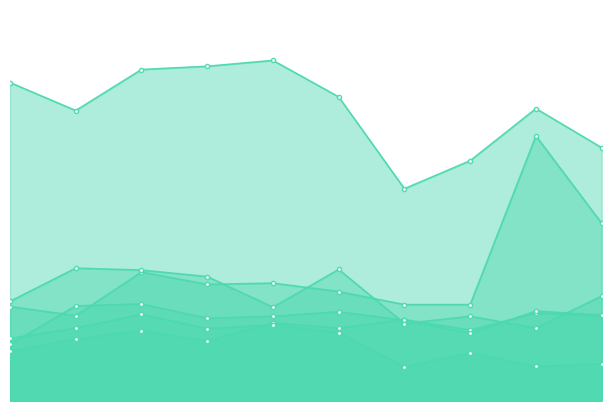

True or false: Theft and Robbery cross at least once.

False